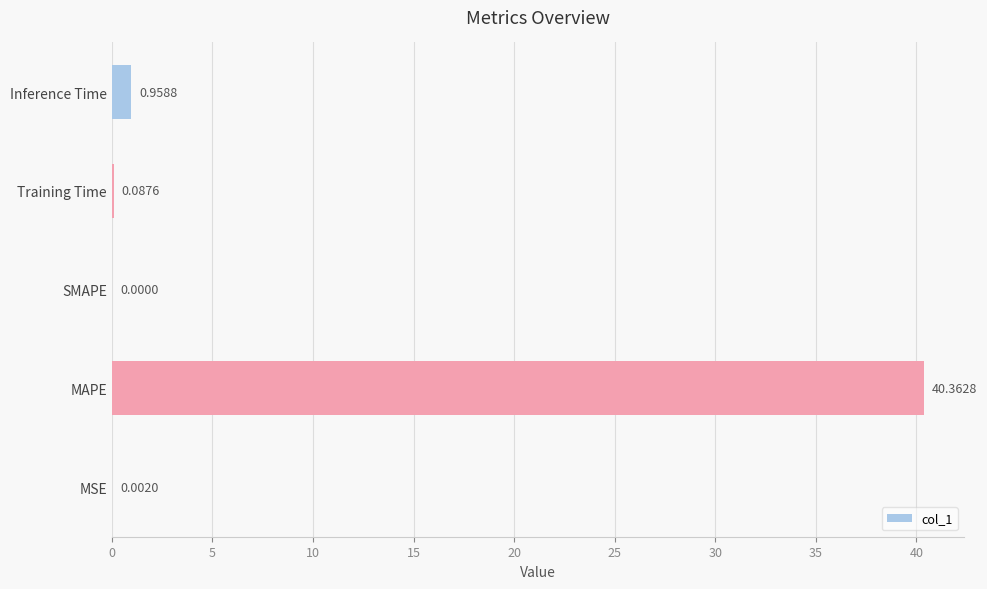

Which has a higher value, MSE or Training Time?

Training Time